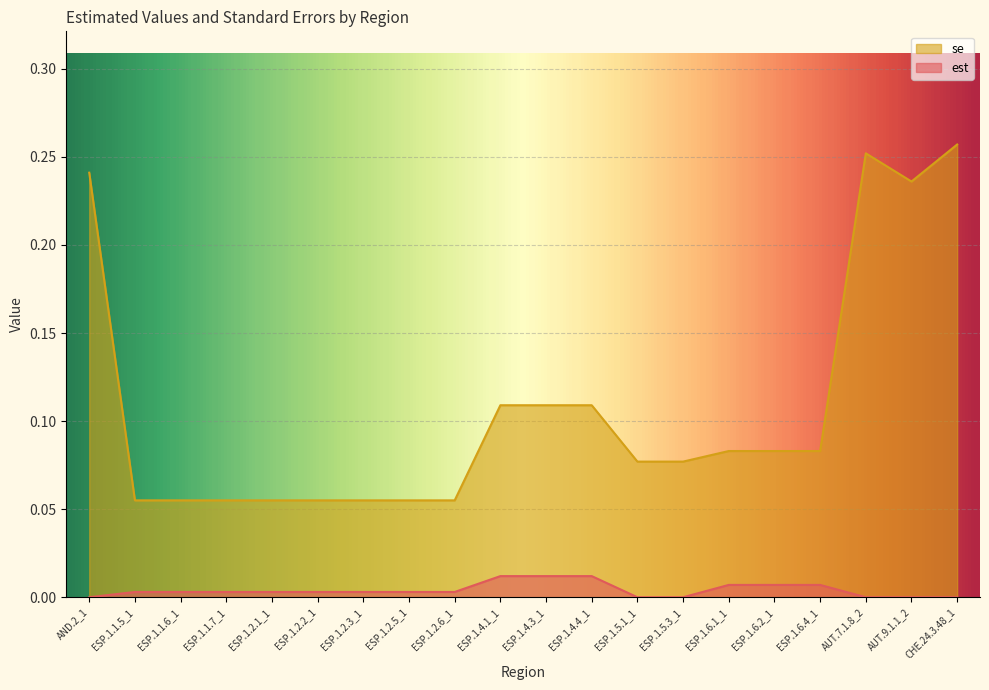

At which label is est closest to 0?

AND.2_1